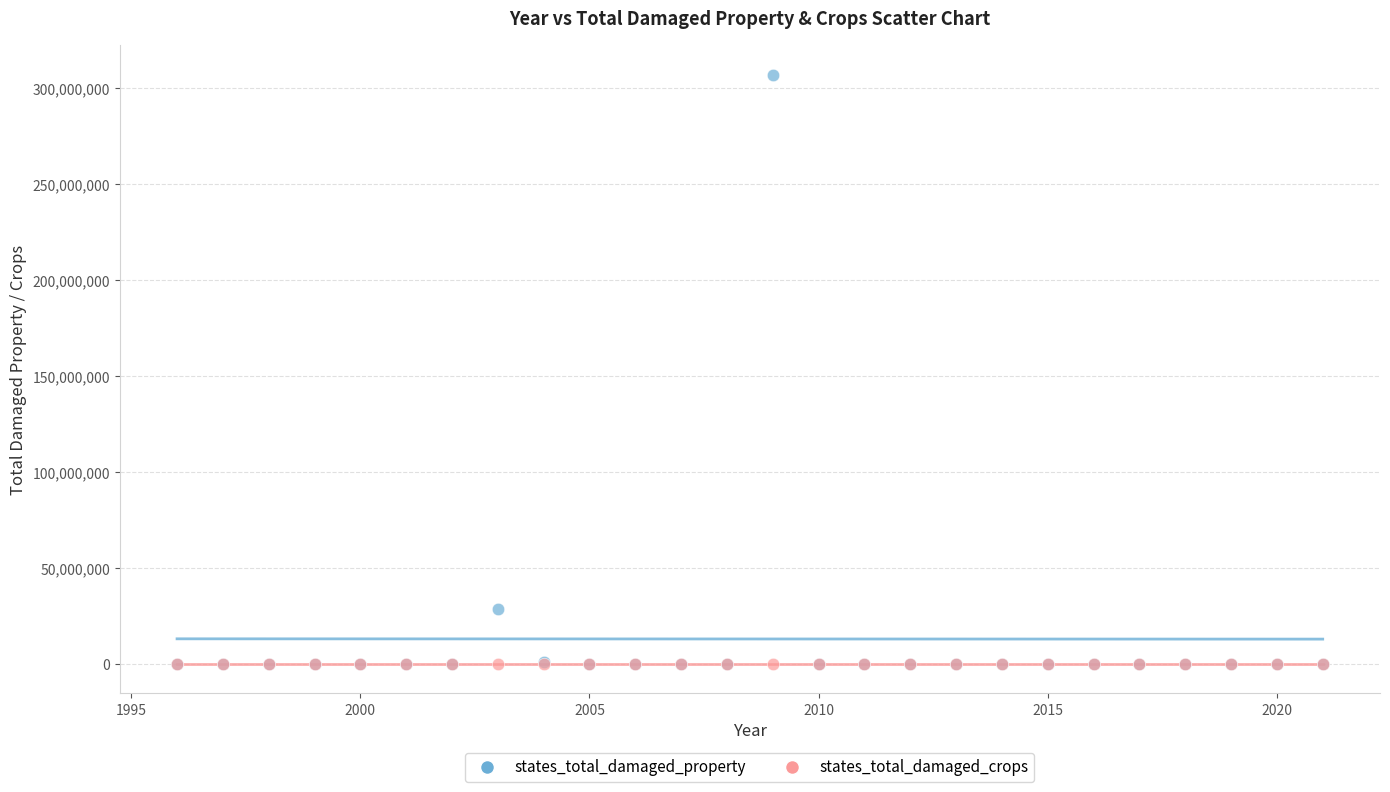

In the states_total_damaged_property series, what Y value is closest to 153550000?

28830000